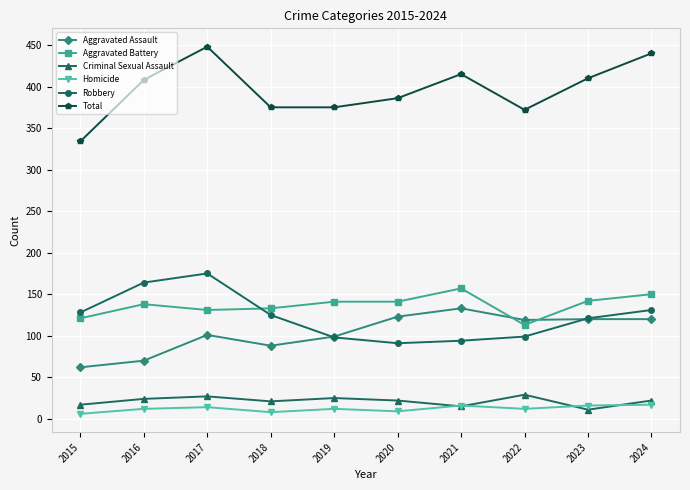

What is the difference between the maximum and minimum values in the Aggravated Assault series?

71